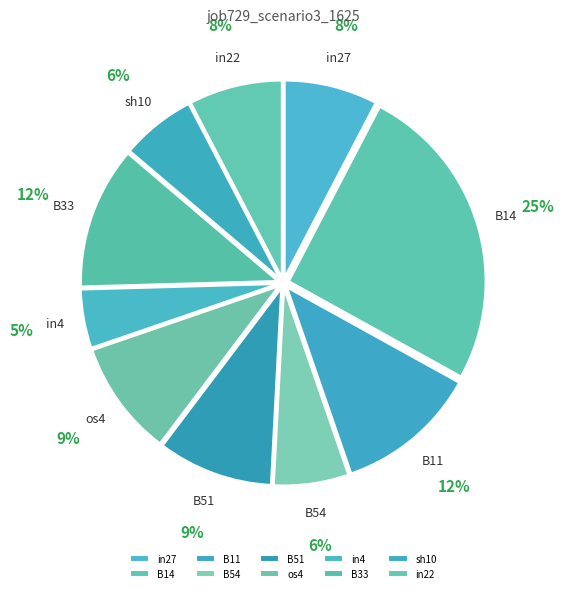

Is there a majority slice in this chart?

No